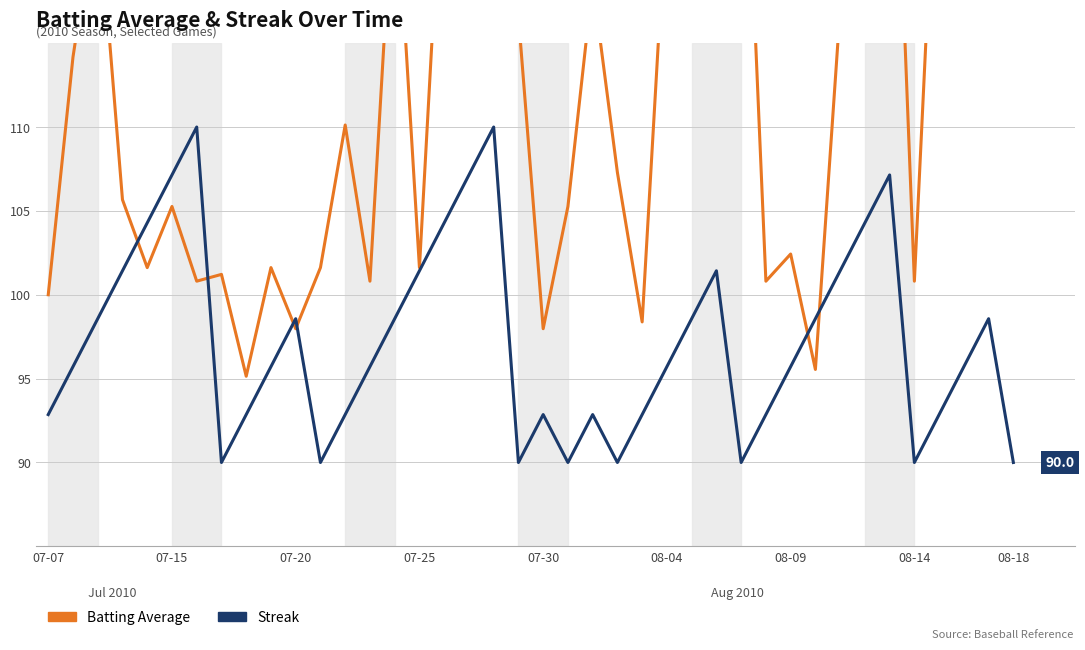

Reading right to left, what are all the values shown in this chart?

Batting Average: 125.5	118.6	115.4	131.6	100.8	138.5	117.0	117.0	95.5	102.4	100.8	135.2	121.9	115.8	123.9	98.4	107.3	118.6	105.3	98.0	116.6	121.5	129.6	128.3	101.6	125.9	100.8	110.1	101.6	98.0	101.6	95.1	101.2	100.8	105.3	101.6	105.7	123.9	114.2	100.0
Streak: 90.0	98.6	95.7	92.9	90.0	107.1	104.3	101.4	98.6	95.7	92.9	90.0	101.4	98.6	95.7	92.9	90.0	92.9	90.0	92.9	90.0	110.0	107.1	104.3	101.4	98.6	95.7	92.9	90.0	98.6	95.7	92.9	90.0	110.0	107.1	104.3	101.4	98.6	95.7	92.9